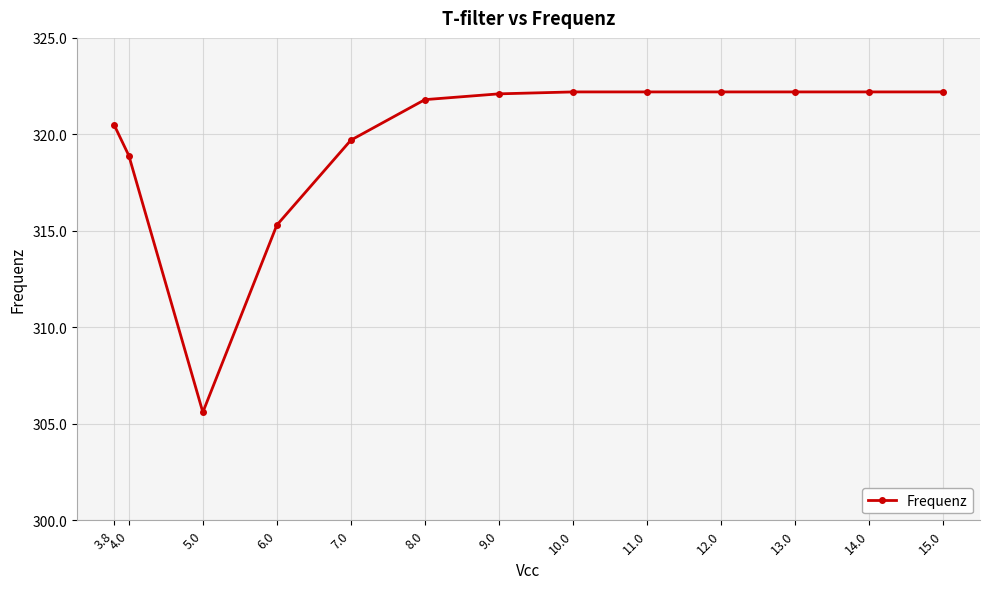

Is this an area chart (filled region under the line)?

No